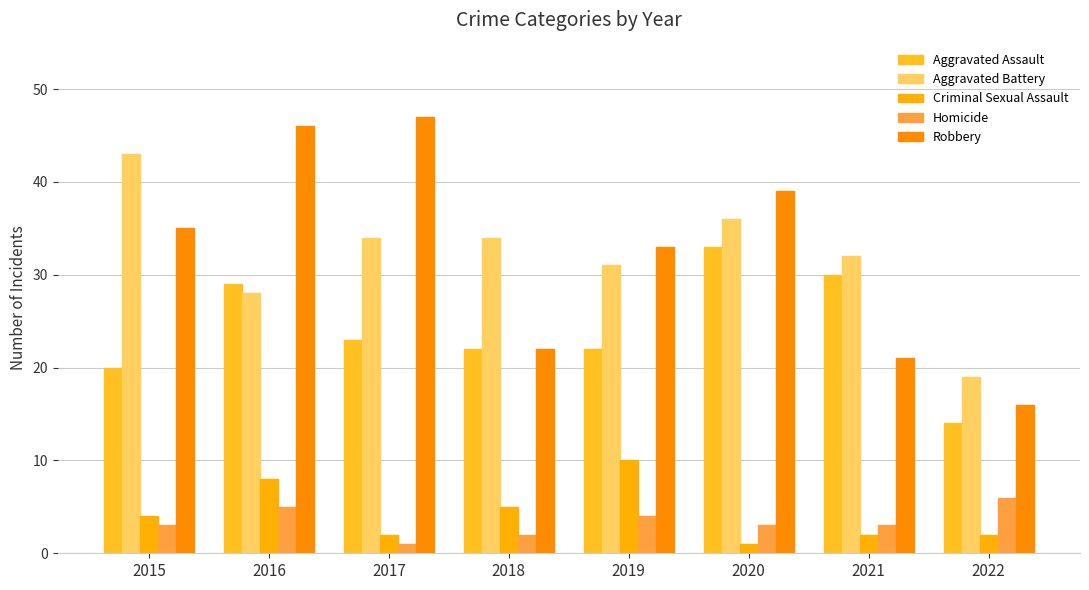

What is the difference between the Criminal Sexual Assault values at 2020 and 2018?

4